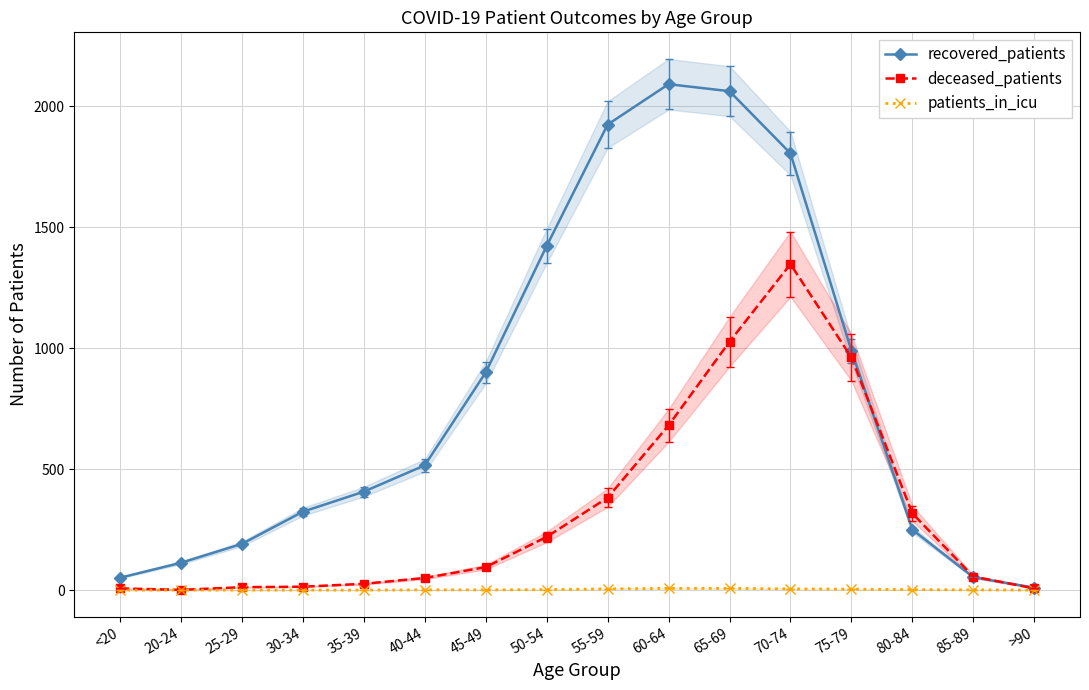

What is the total value across all series at 70-74?

3159